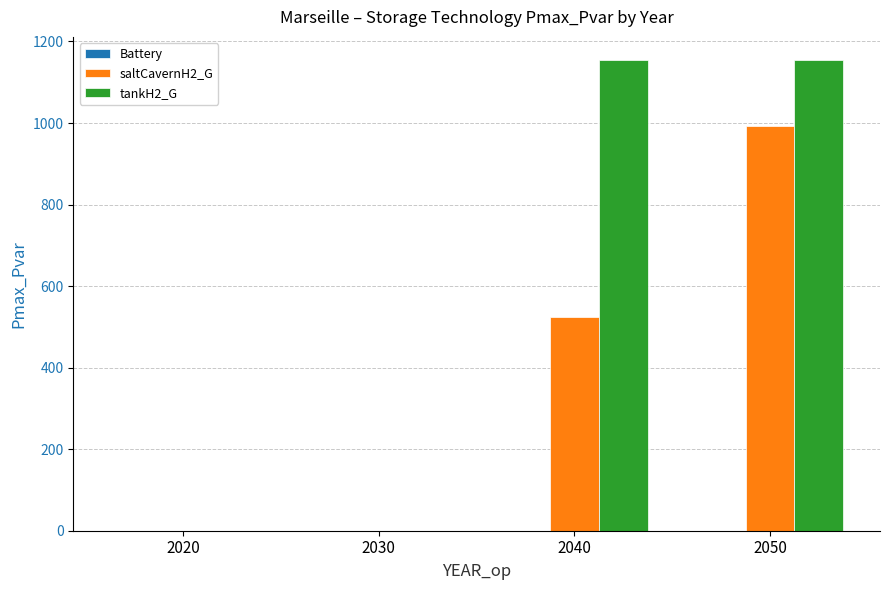

What is the sum of the saltCavernH2_G values at 2050 and 2030?

992.3